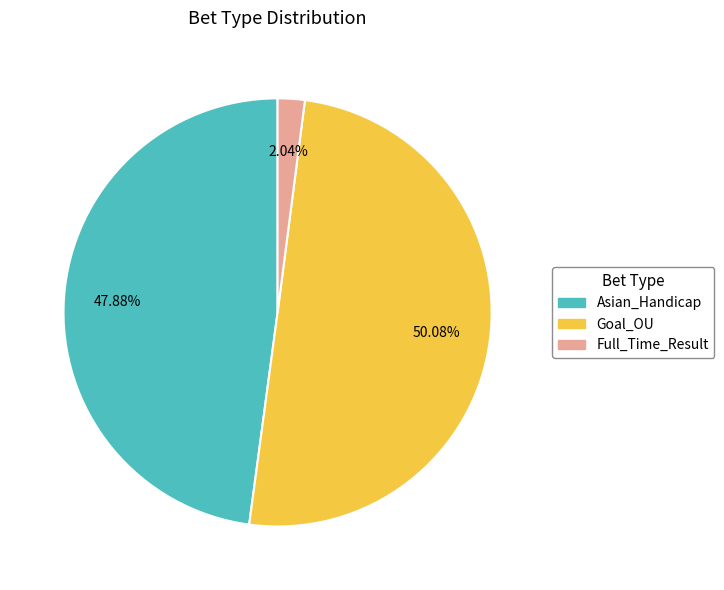

Between Full_Time_Result and Goal_OU, which is larger?

Goal_OU